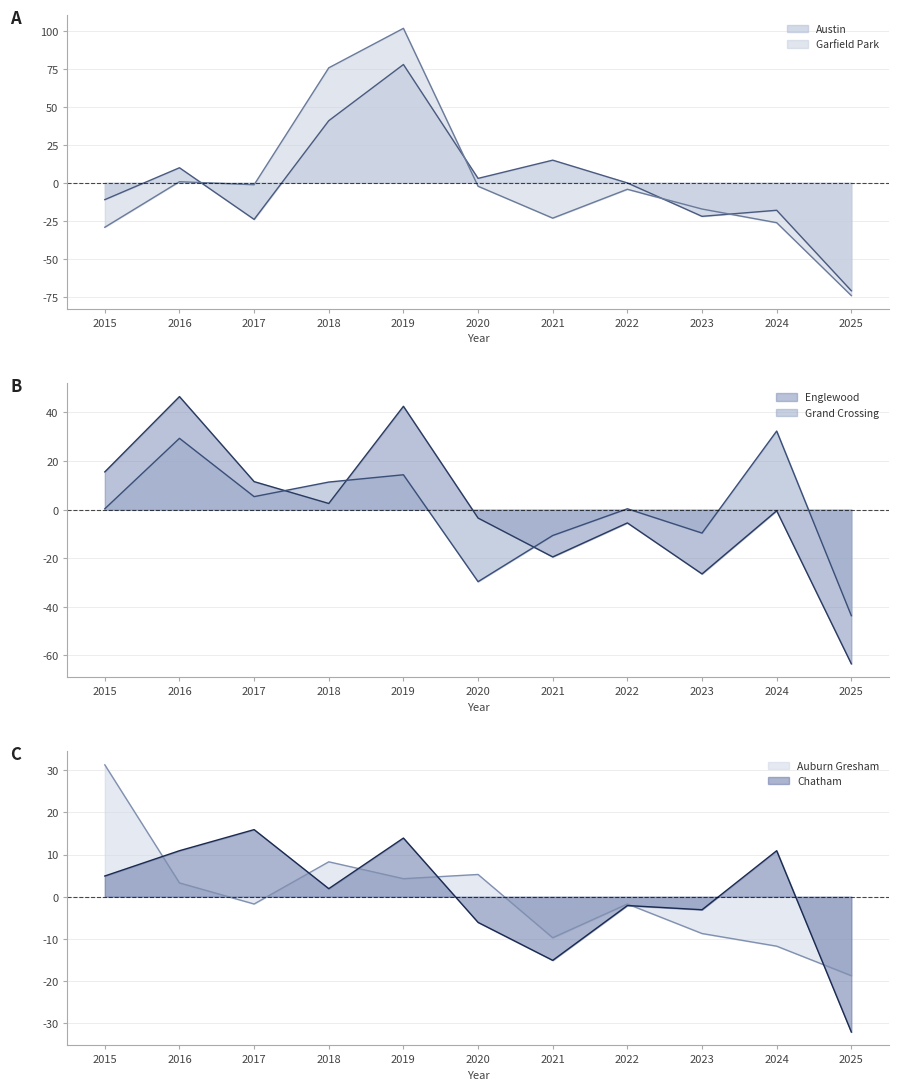

Where does the Chatham series first go above 1?

2015